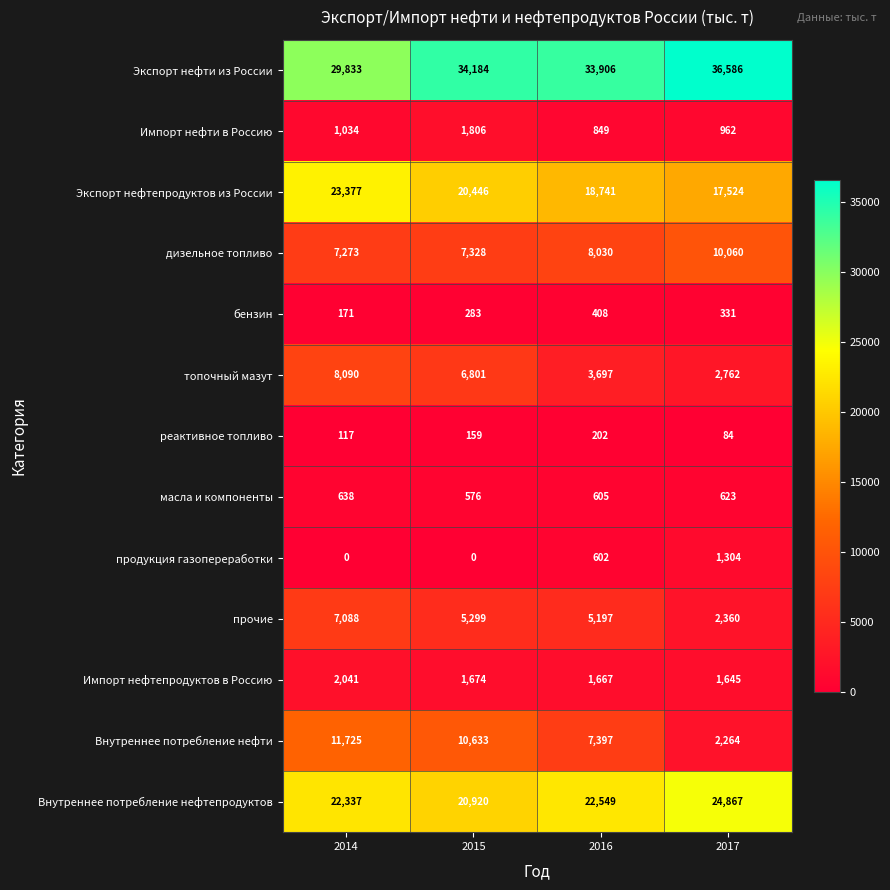

How many Экспорт нефтепродуктов из России values are between 18741 and 23377?

3